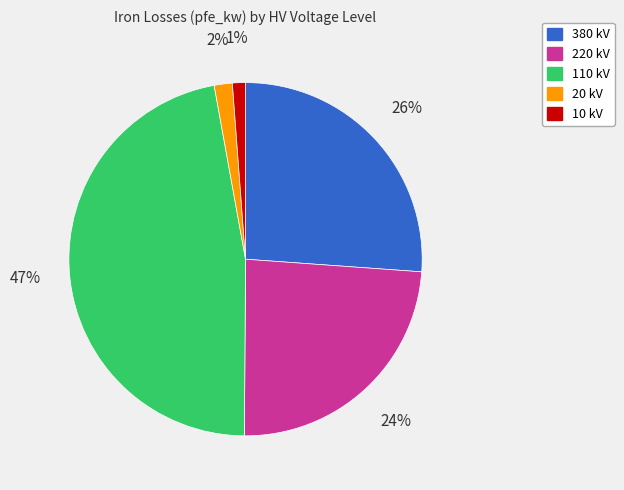

To the nearest percent, what is the difference between the largest and smallest slice percentages?

46%